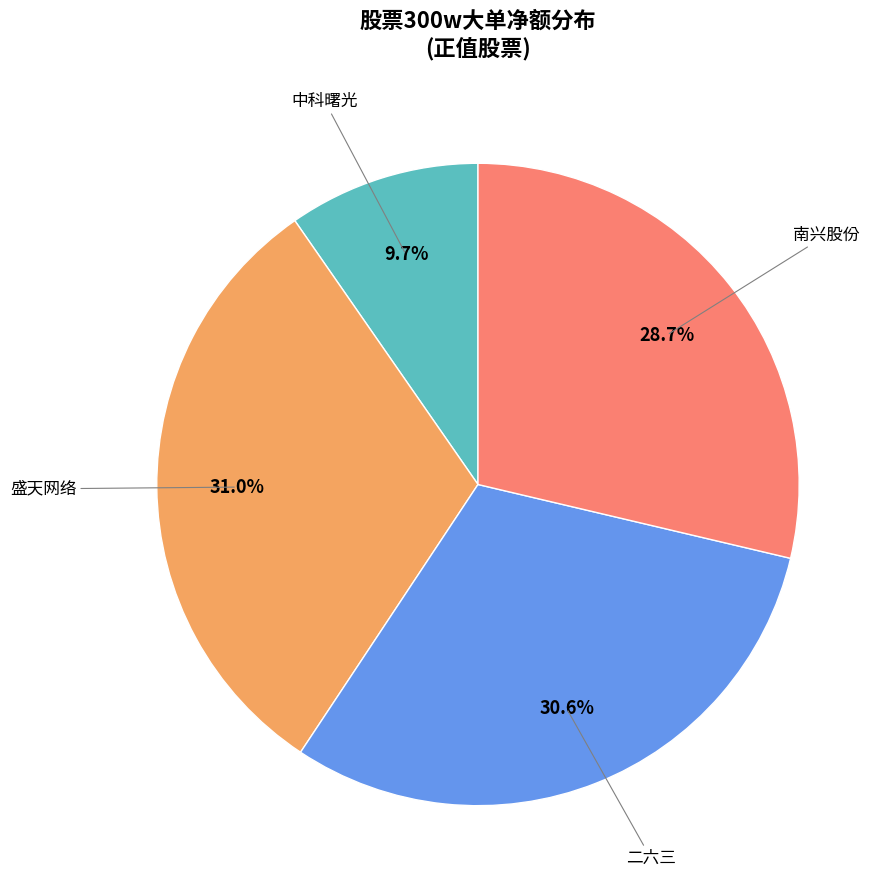

Is there a majority slice in this chart?

No